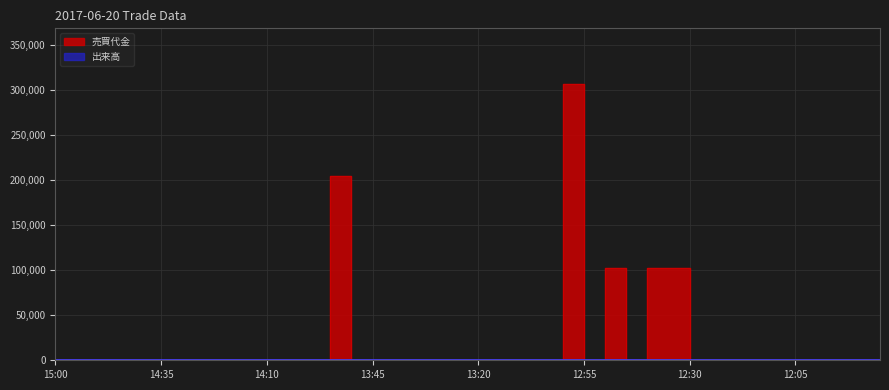

Is it true that 売買代金 equals 102100 at 12:30?

True